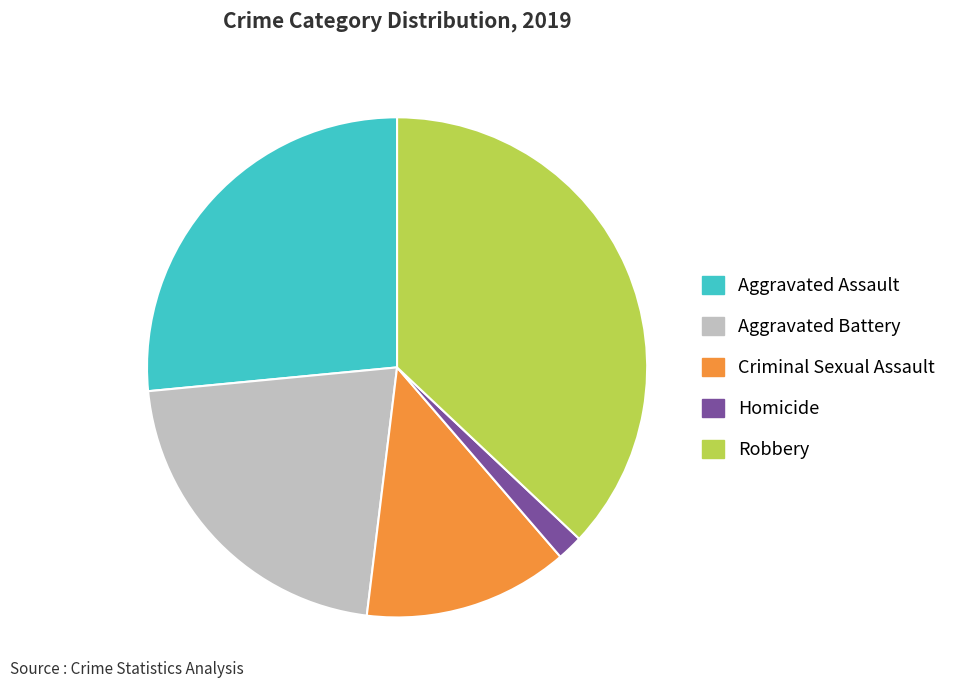

What is the ratio of the value at Robbery to the value at Aggravated Assault?

1.4